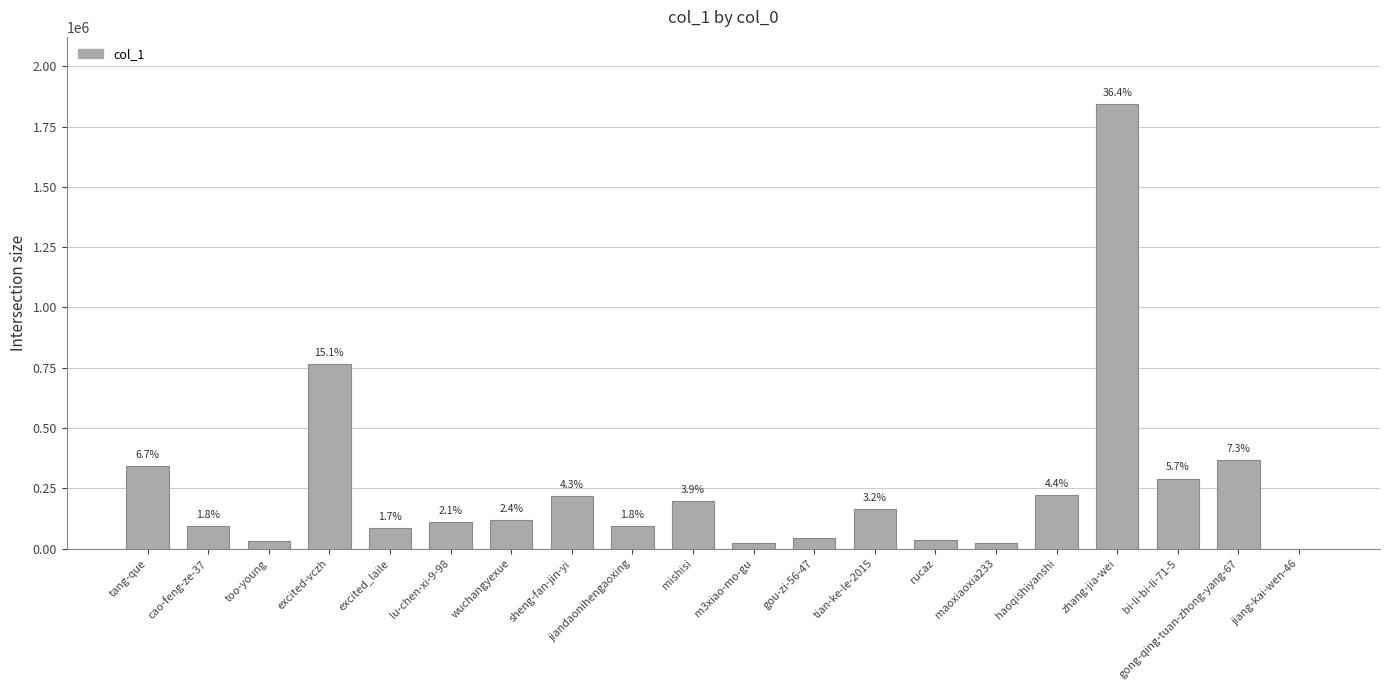

Are the bars grouped side by side (vs. stacked)?

No